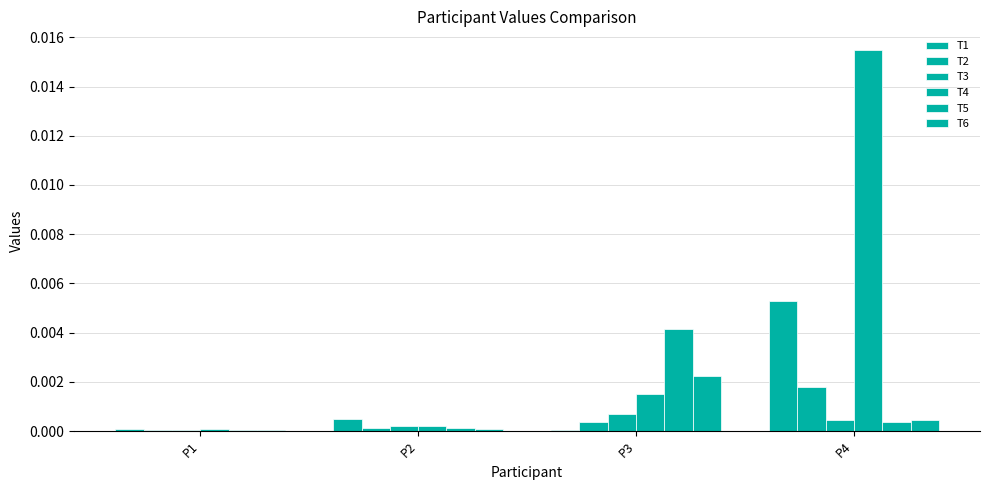

How many distinct data groups are displayed?

6